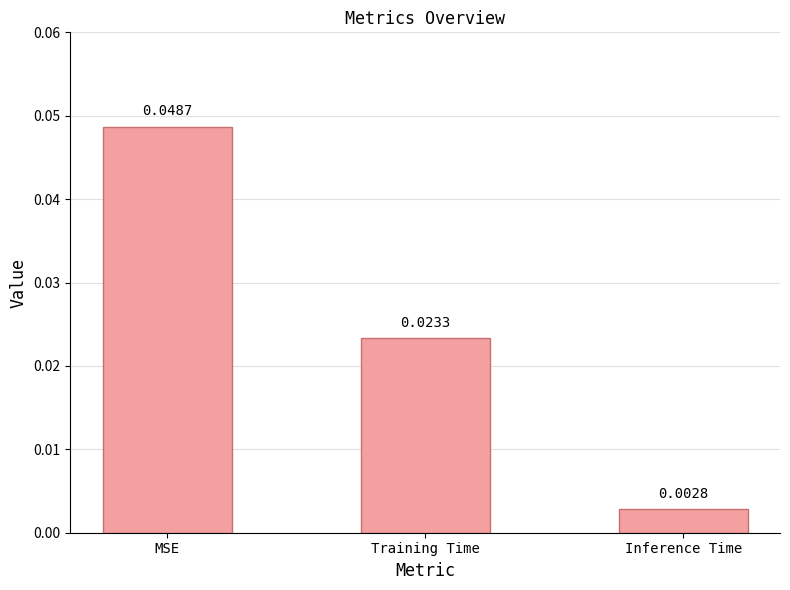

How many bars are there in total?

3